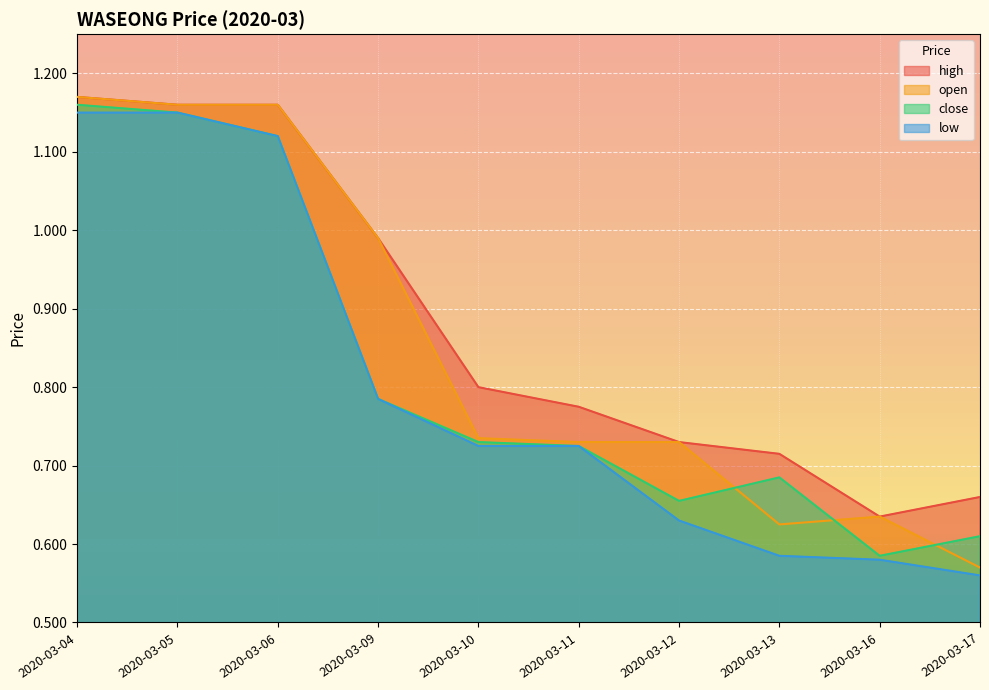

True or false: high and close cross at least once.

False